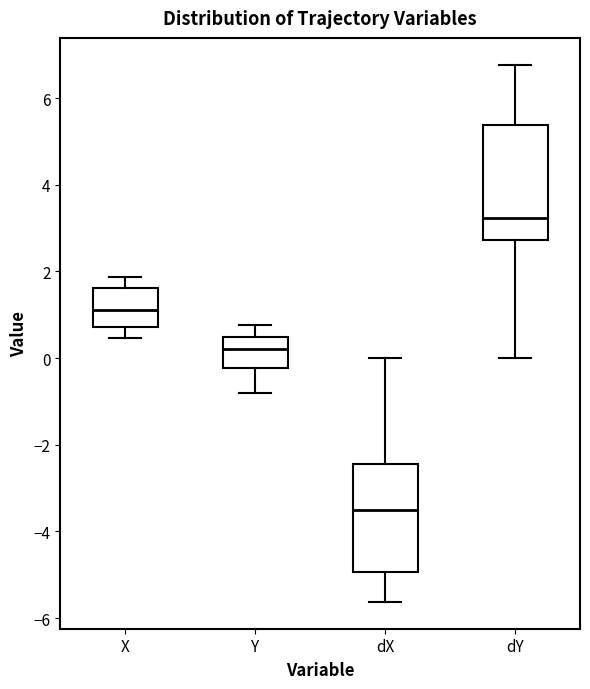

Reading left to right, transcribe this box plot: for each box, give where its median line is, the range the box spans, and where its two whiskers end, as read against the y-axis. The values are not printed on the chart, so give them approximately, as read against the axis.

X: median 1.2, box 0.8 to 1.6, whiskers 0.4 to 1.8
Y: median 0.2, box -0.2 to 0.4, whiskers -0.8 to 0.8
dX: median -3.6, box -5.0 to -2.4, whiskers -5.6 to 0.0
dY: median 3.2, box 2.8 to 5.4, whiskers 0.0 to 6.8